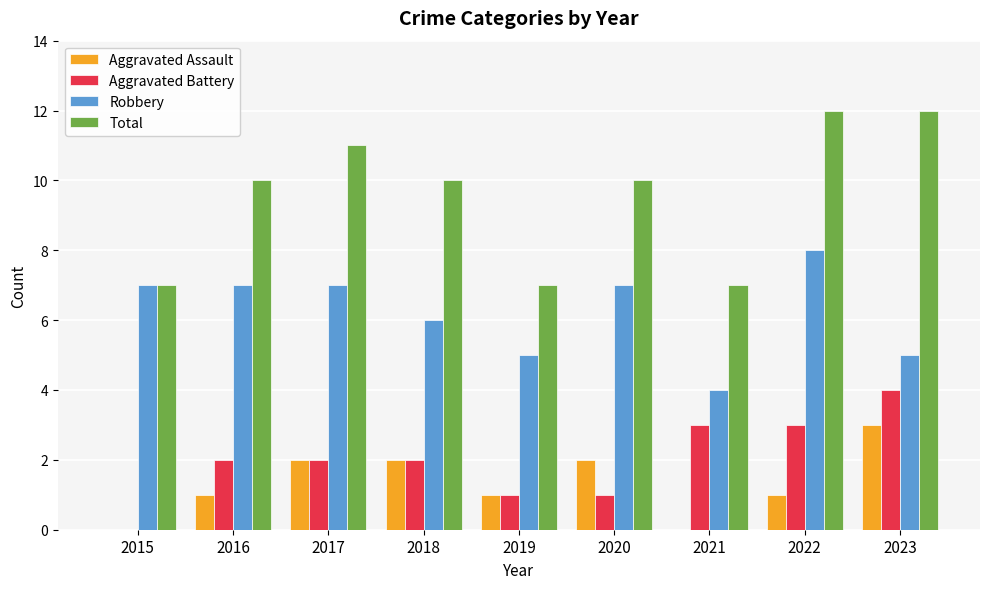

Between 2016 and 2022, which series saw the biggest shift?

Total